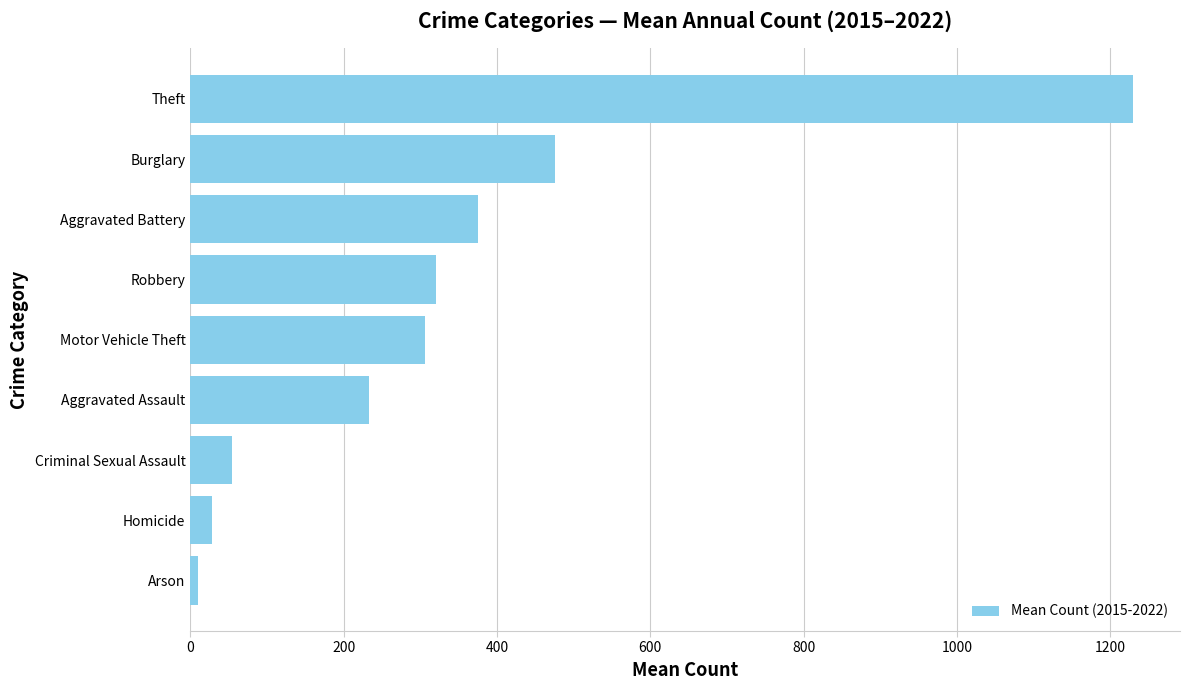

At which label is the value closest to 619?

Burglary